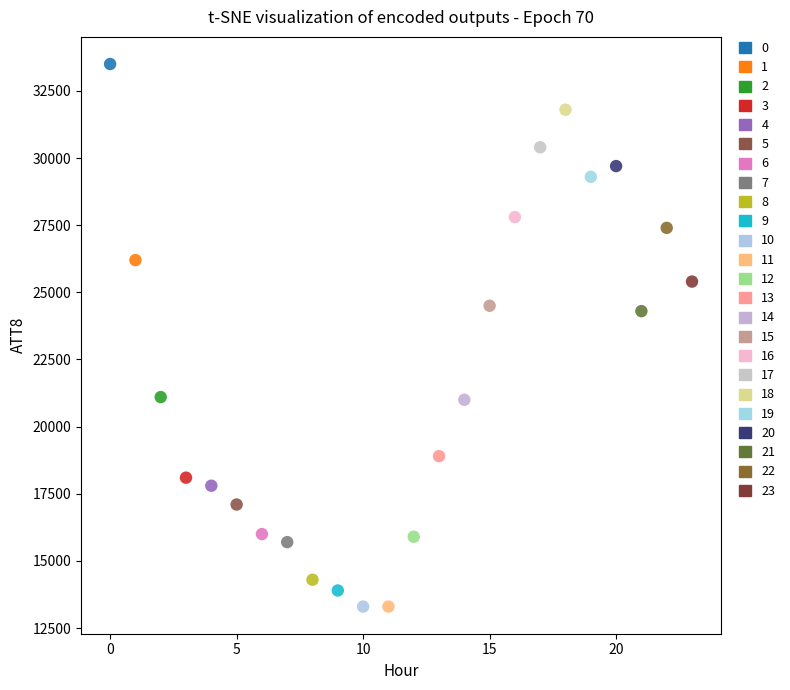

What are all the series names shown in the legend?

0, 1, 2, 3, 4, 5, 6, 7, 8, 9, 10, 11, 12, 13, 14, 15, 16, 17, 18, 19, 20, 21, 22, 23